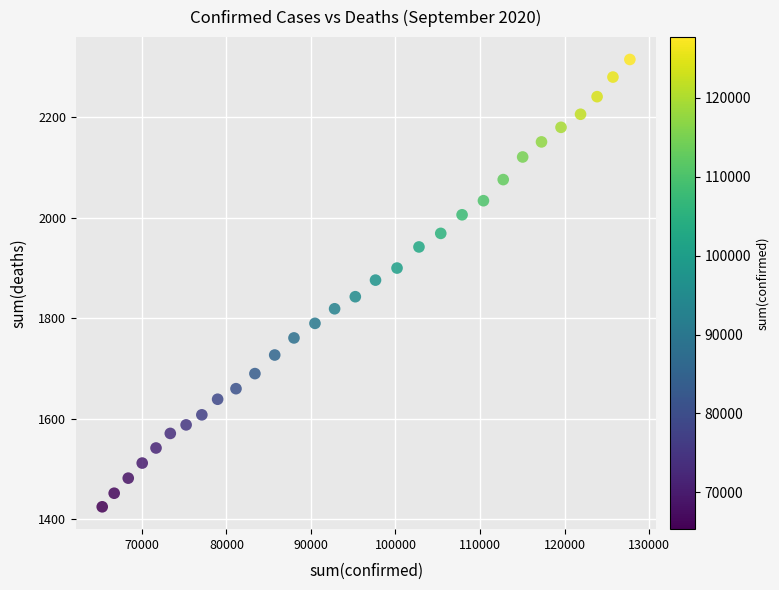

What is the range of X values (max minus min)?

62409